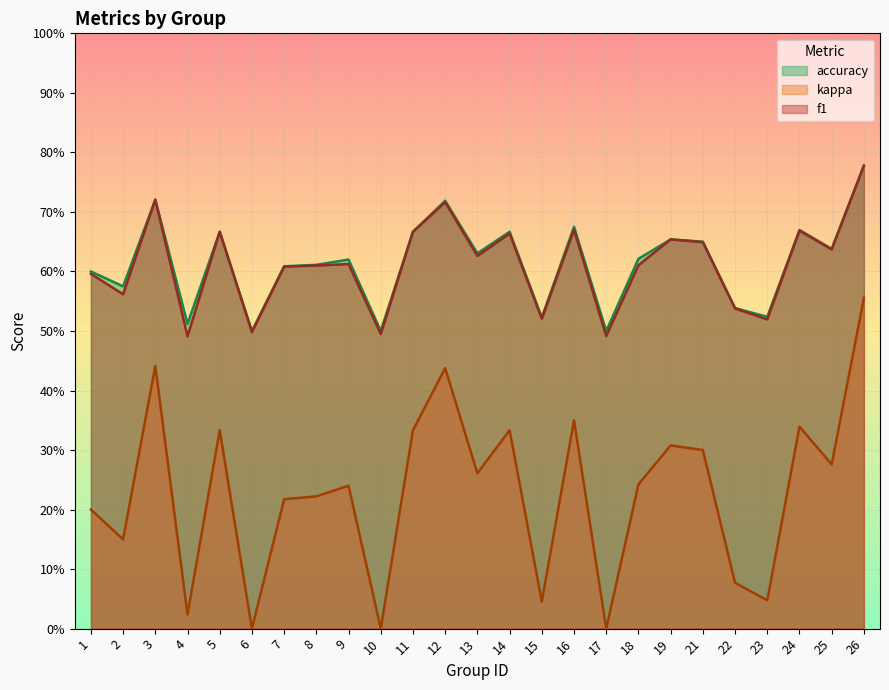

Where is the first local minimum for accuracy?

2